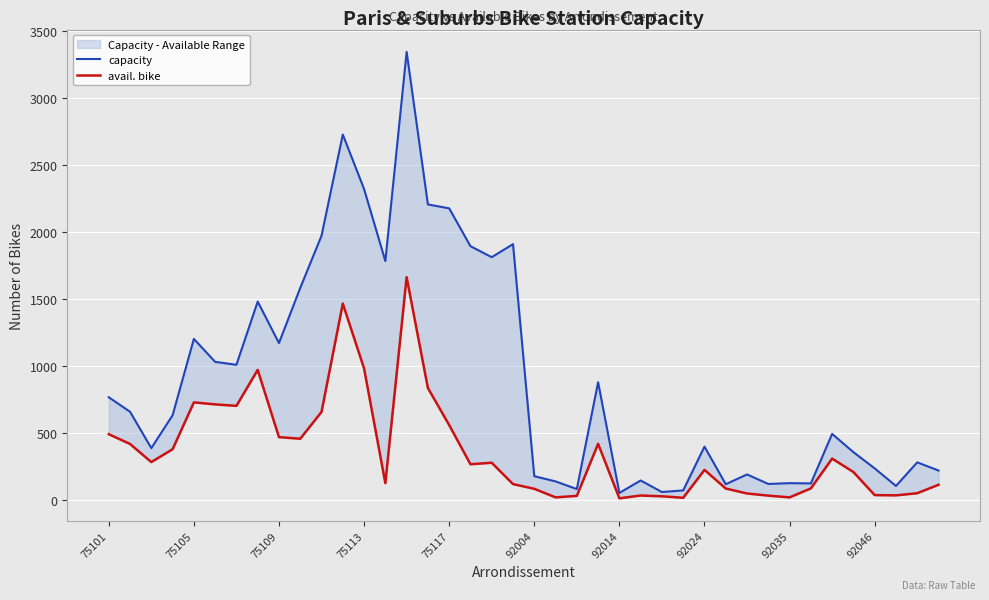

What is the lowest value of the capacity series?

55